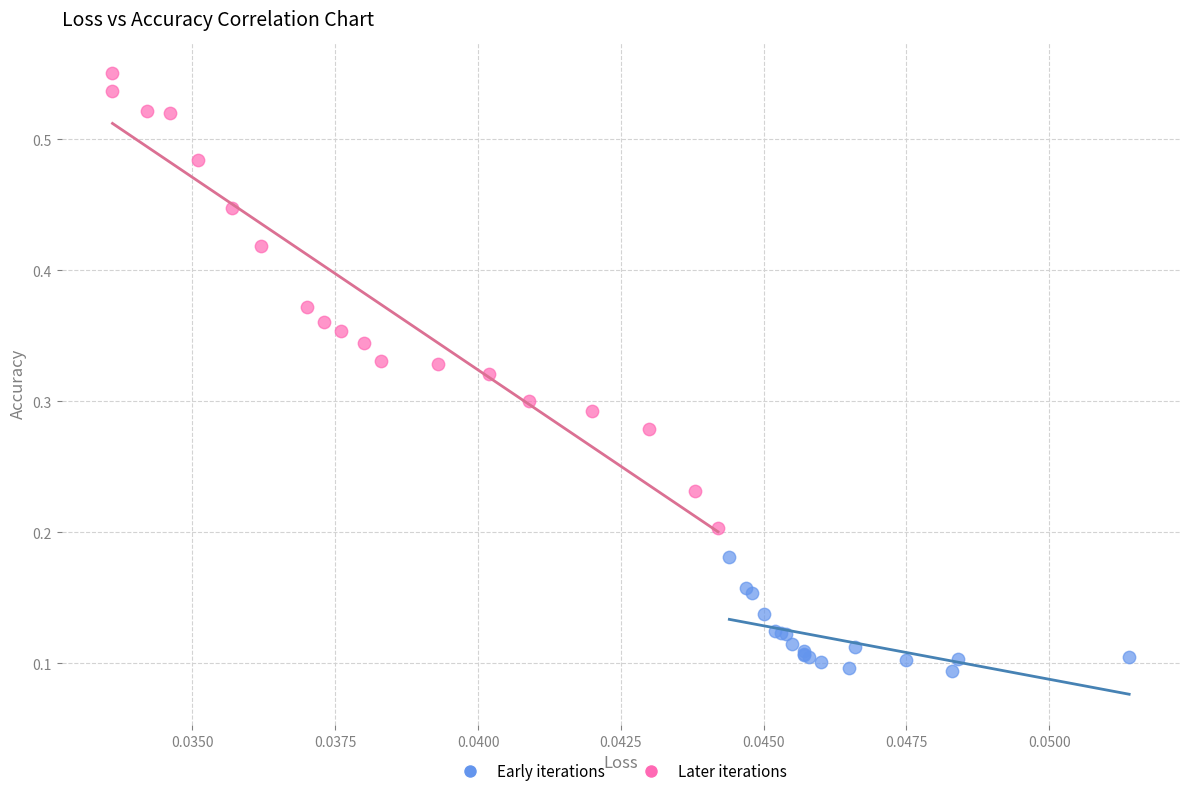

What are all the series names shown in the legend?

Early iterations, Later iterations